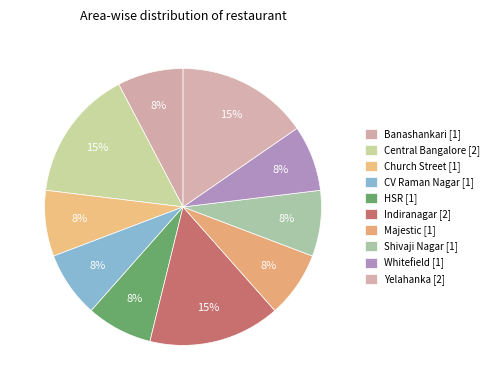

Rank the categories by value from lowest to highest.

Banashankari, Church Street, CV Raman Nagar, HSR, Majestic, Shivaji Nagar, Whitefield, Central Bangalore, Indiranagar, Yelahanka